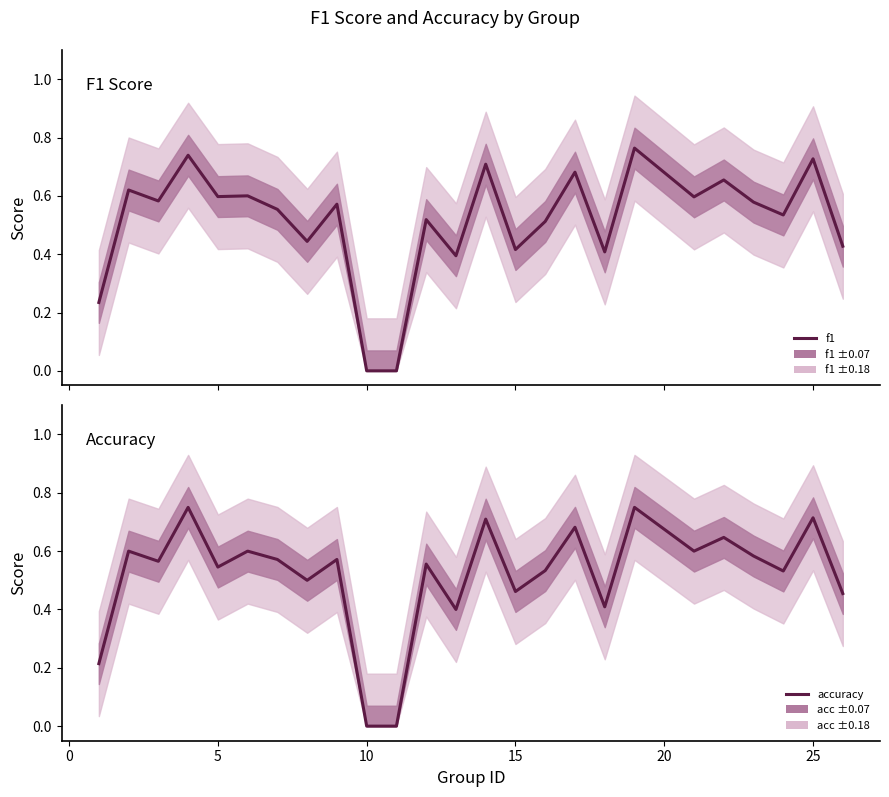

Which series ends up on top after the final intersection of accuracy and f1?

accuracy